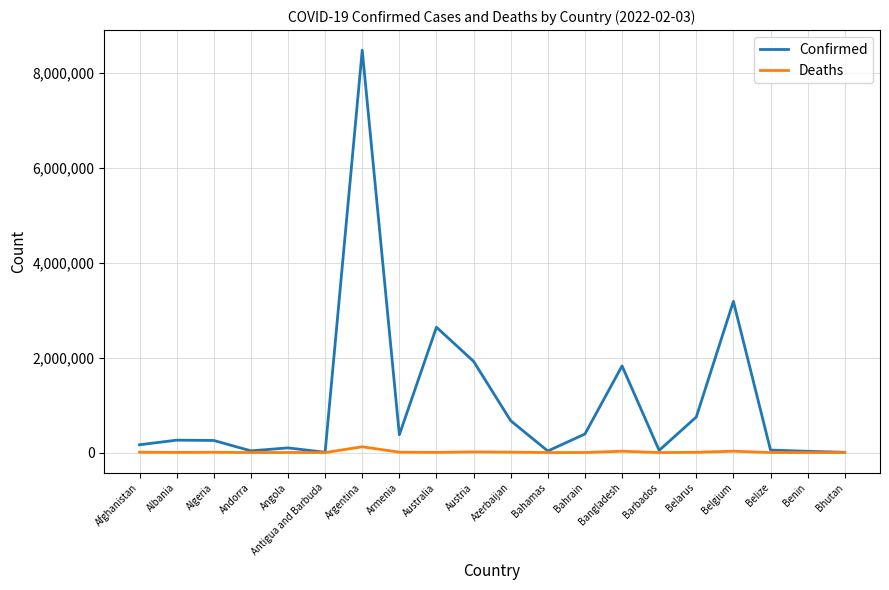

List the series in order of their peak value, highest first.

Confirmed, Deaths